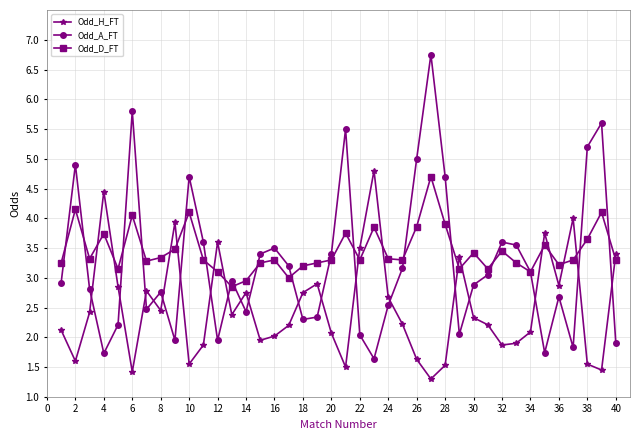

Does the chart display data point markers on the line(s)?

Yes